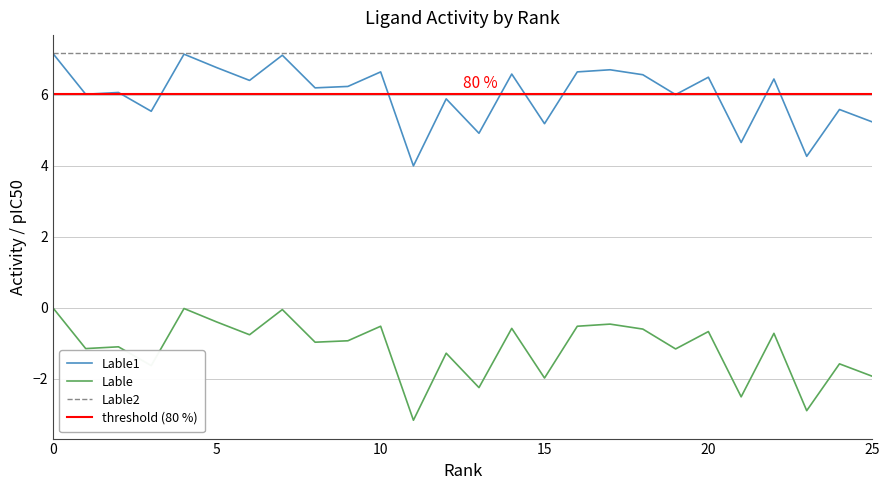

The value of Lable at 15 is -0.7. True or false?

False